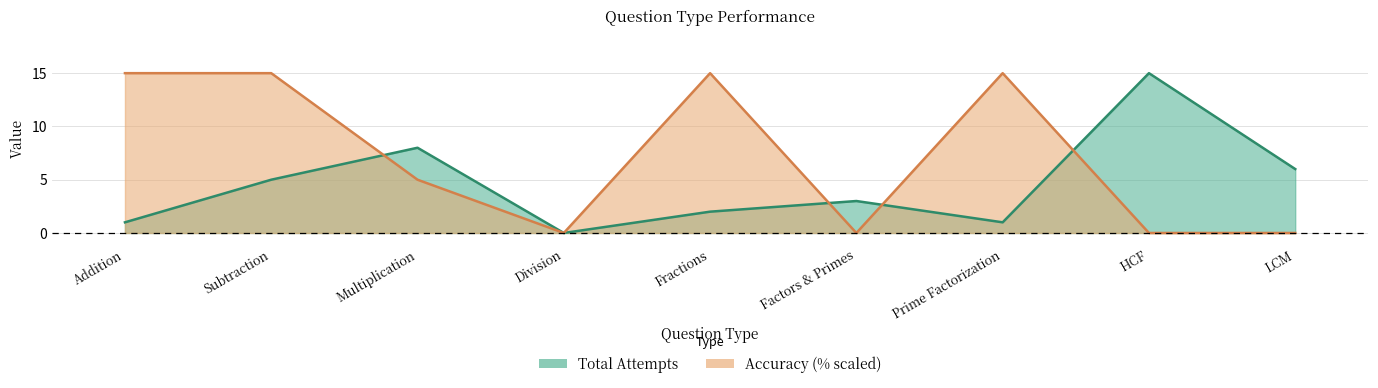

What is the value of the Accuracy (%) point at the 1st from the left?

15.0